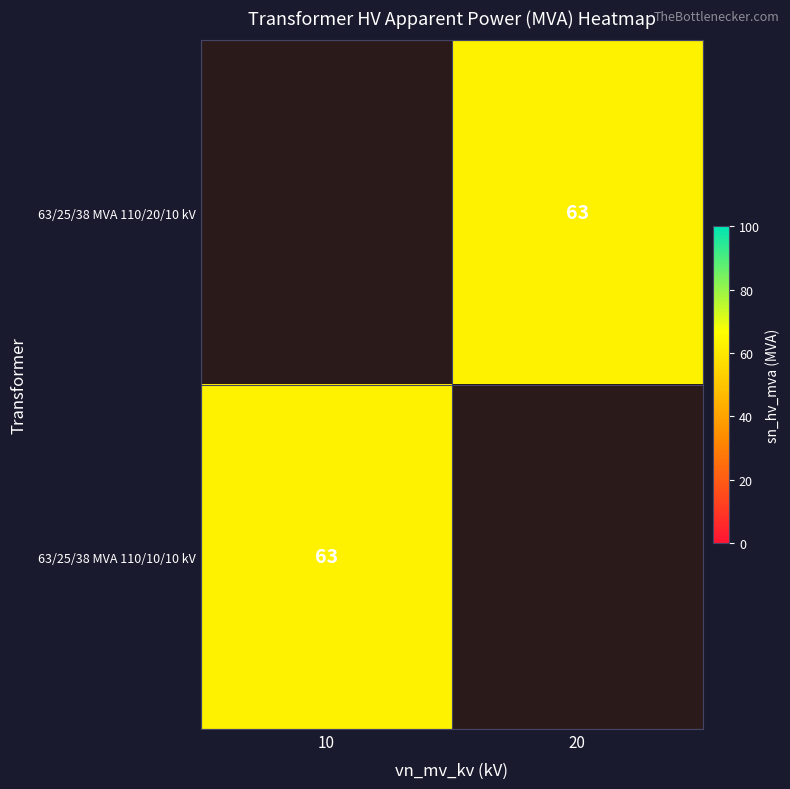

The 63/25/38 MVA 110/10/10 kV series shows 105.7 at 10. True or false?

False